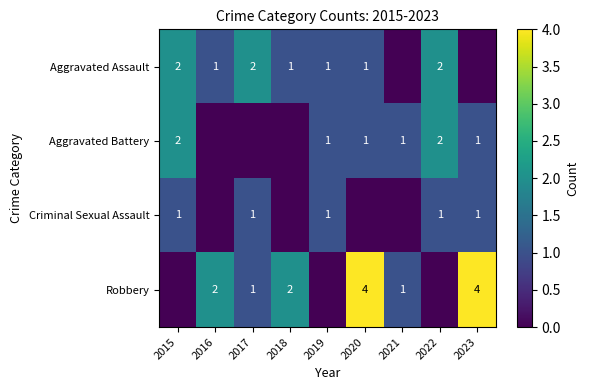

Is it true that Criminal Sexual Assault equals 2 at 2023?

False